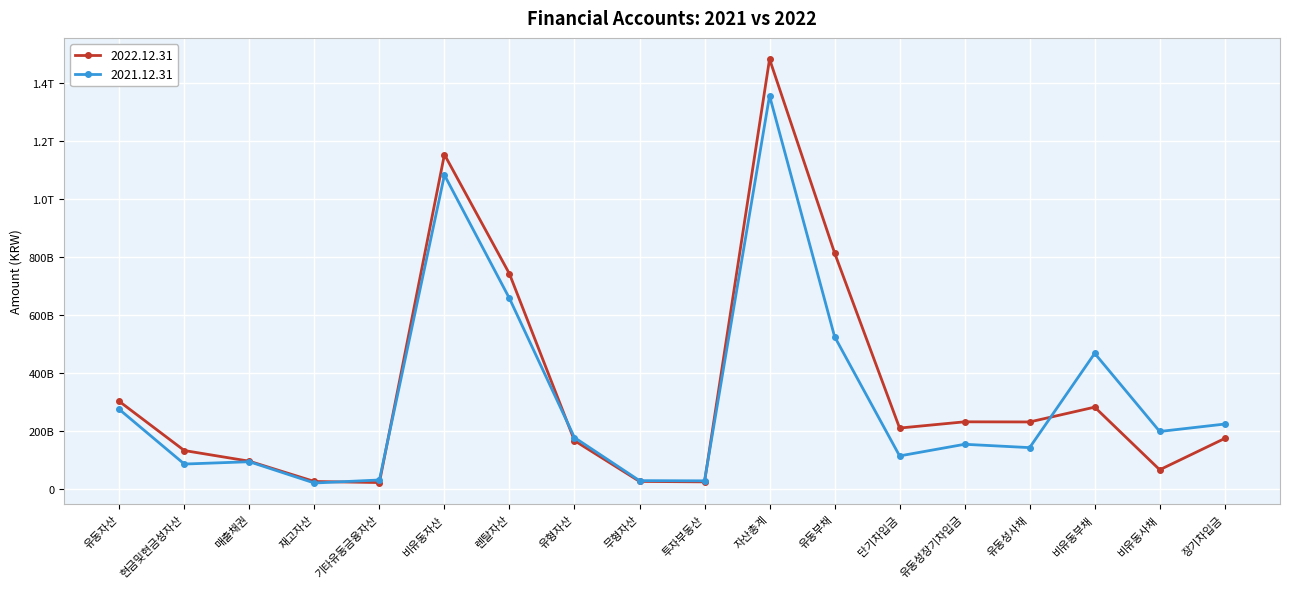

What are all the series names shown in the legend?

2022.12.31, 2021.12.31